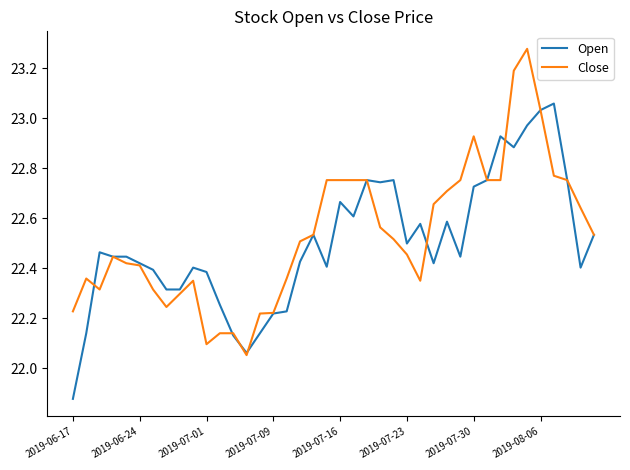

True or false: Open and Close cross at least once.

True